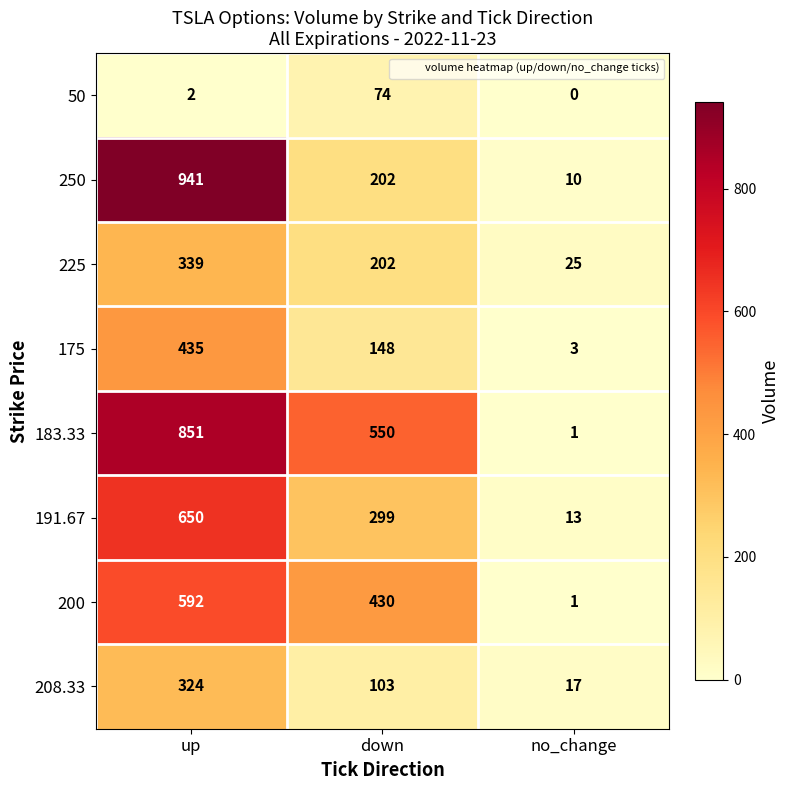

Reading left to right, extract all data points from this chart.

50: up=2	down=74	no_change=0
250: up=941	down=202	no_change=10
225: up=339	down=202	no_change=25
175: up=435	down=148	no_change=3
183.33: up=851	down=550	no_change=1
191.67: up=650	down=299	no_change=13
200: up=592	down=430	no_change=1
208.33: up=324	down=103	no_change=17